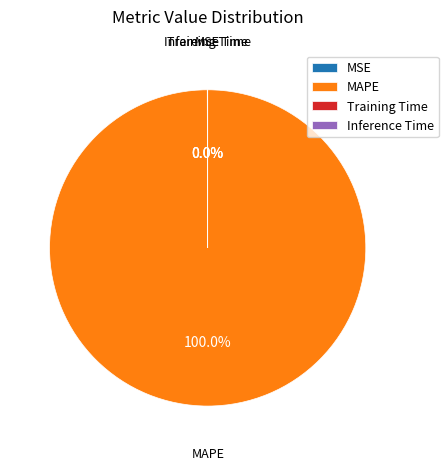

Does MAPE represent more than half of the total?

Yes